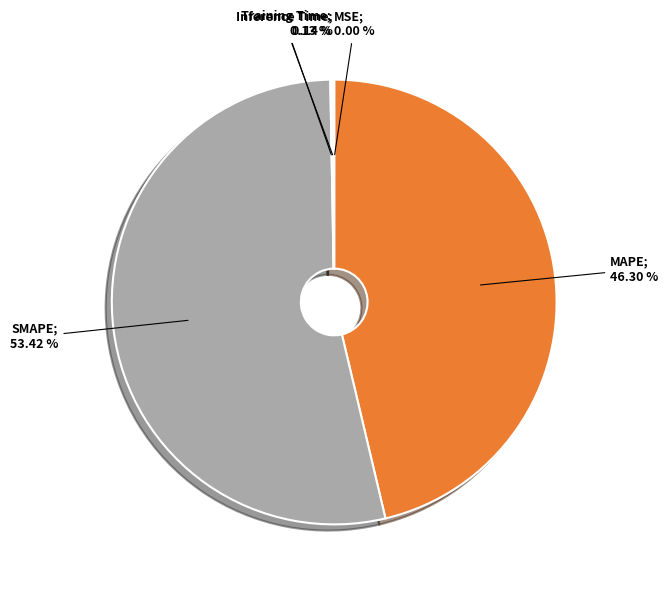

Does any single category account for the majority?

Yes